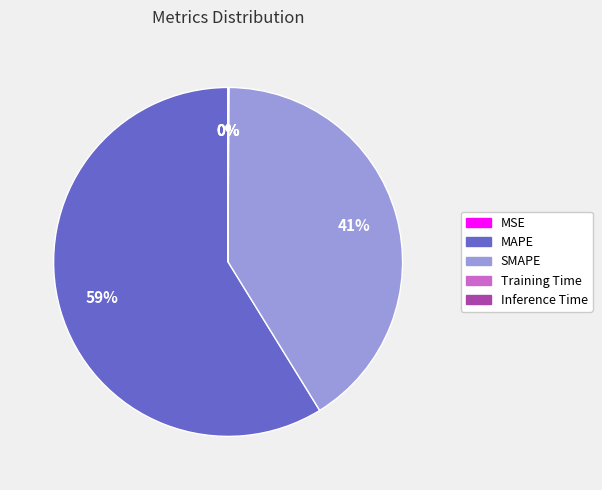

Is it true that MAPE is 47% of the pie?

False